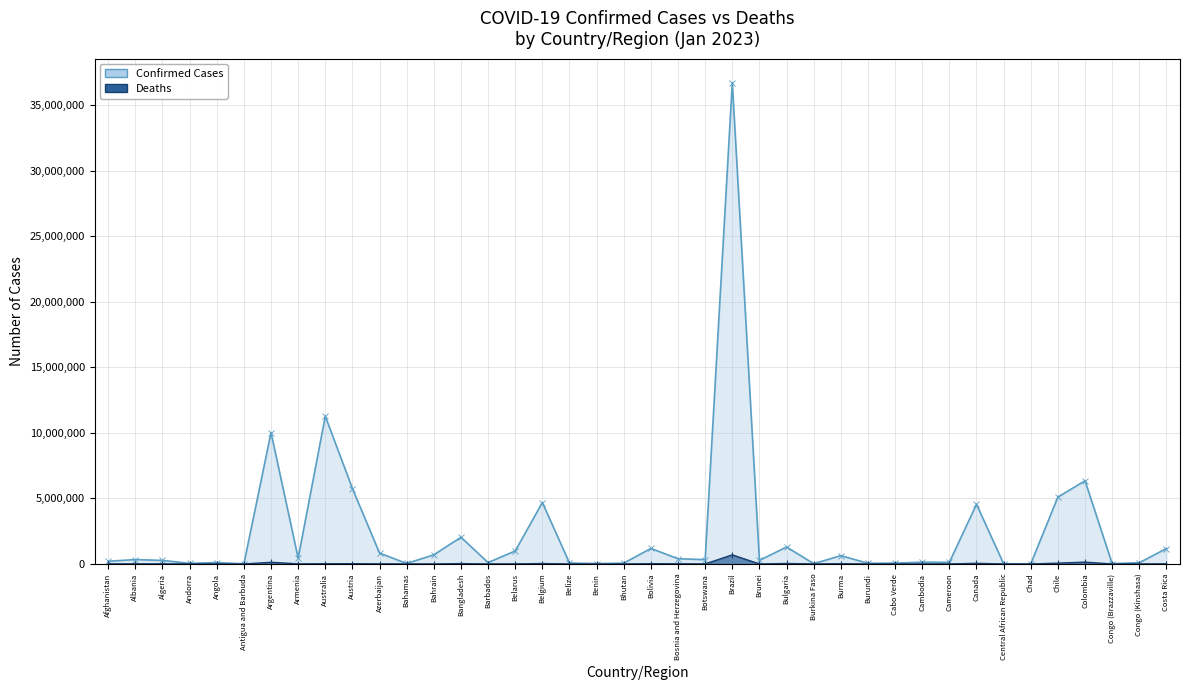

What position from the left is Belgium?

17